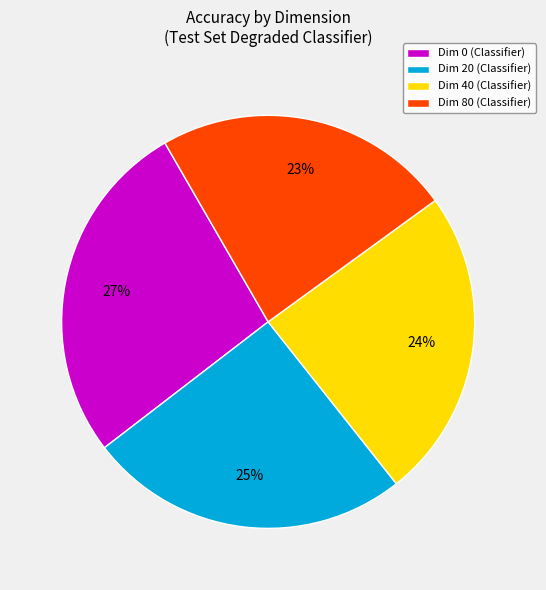

Which slice is the smallest?

Dim 80 (Classifier)